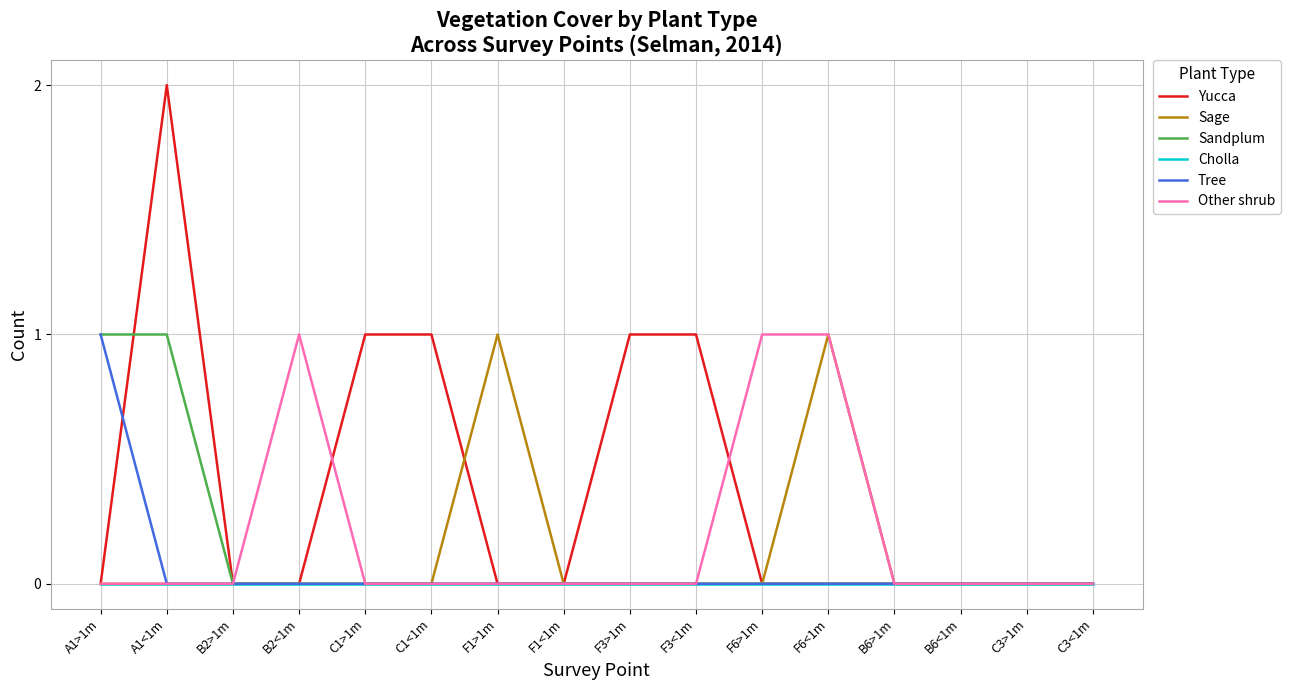

Which series has the widest spread of values?

Yucca